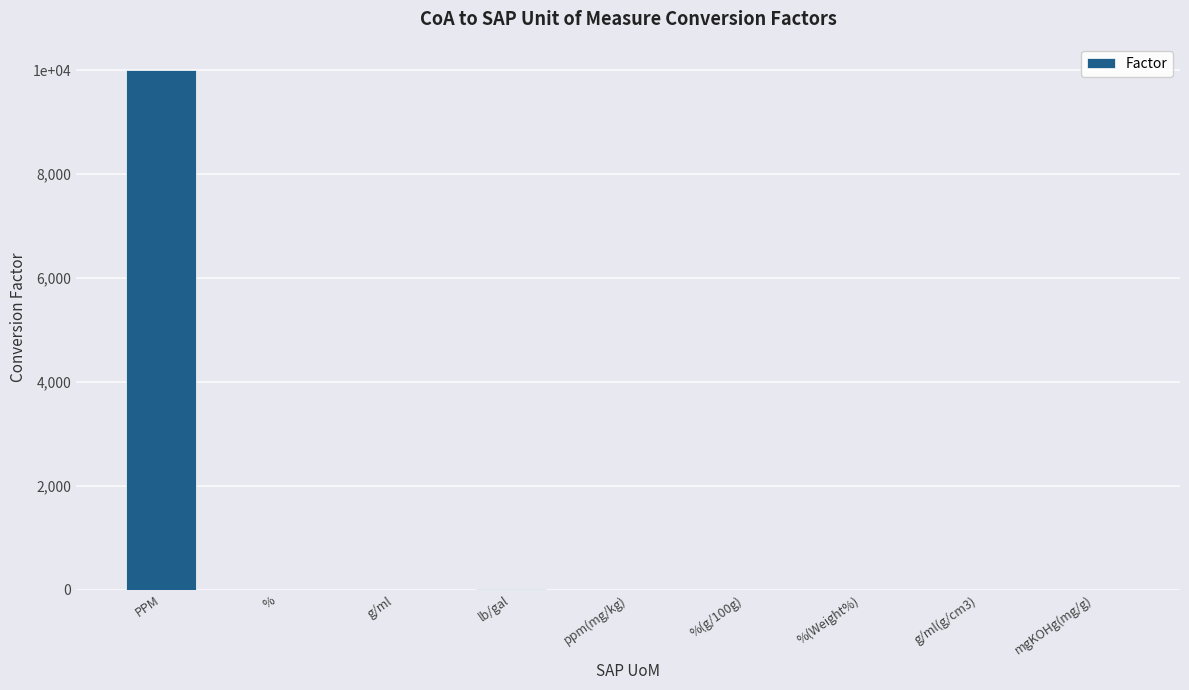

What is the average value?

1112.8